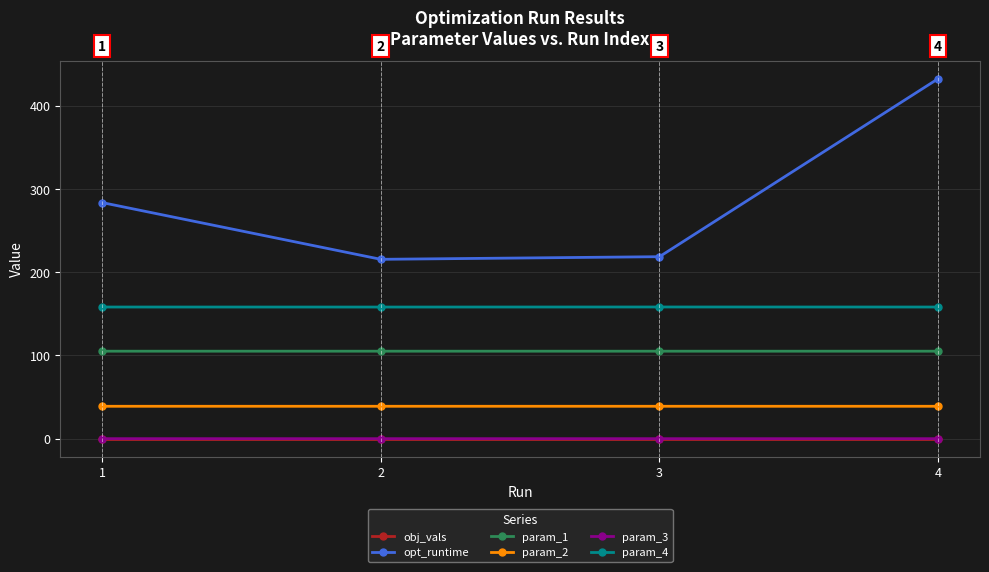

What are all the series names shown in the legend?

obj_vals, opt_runtime, param_1, param_2, param_3, param_4